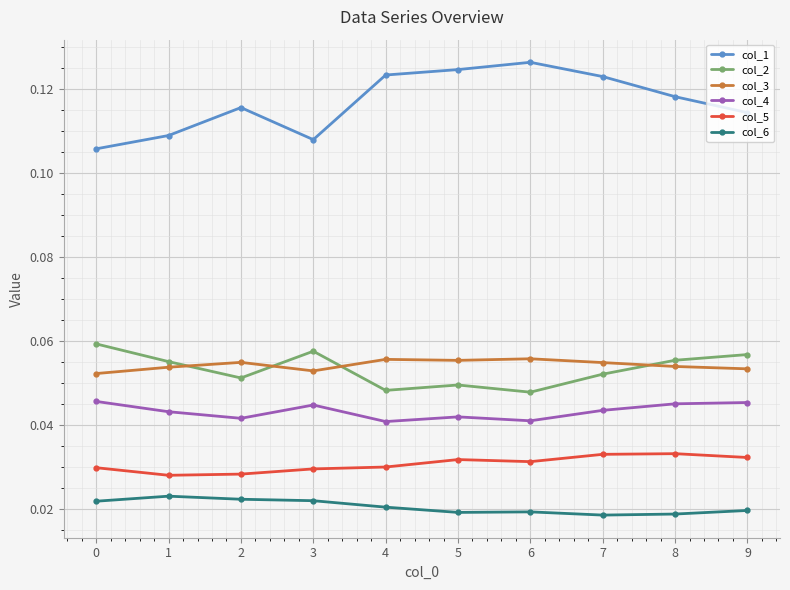

What is the sum of all col_3 values?

0.5